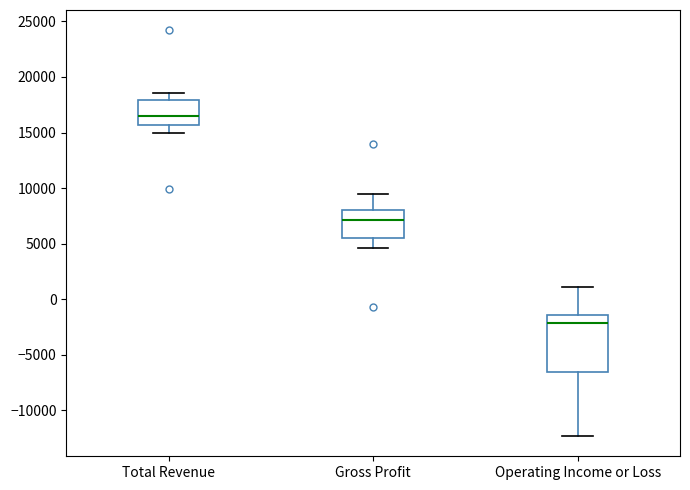

Comparing the boxes themselves (not the whiskers), which one is the tallest?

Operating Income or Loss